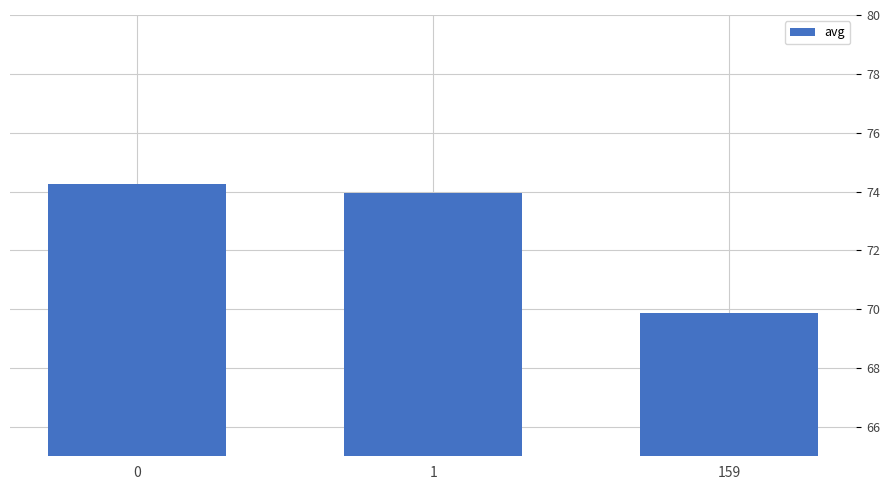

Rank the categories by value from lowest to highest.

159, 1, 0